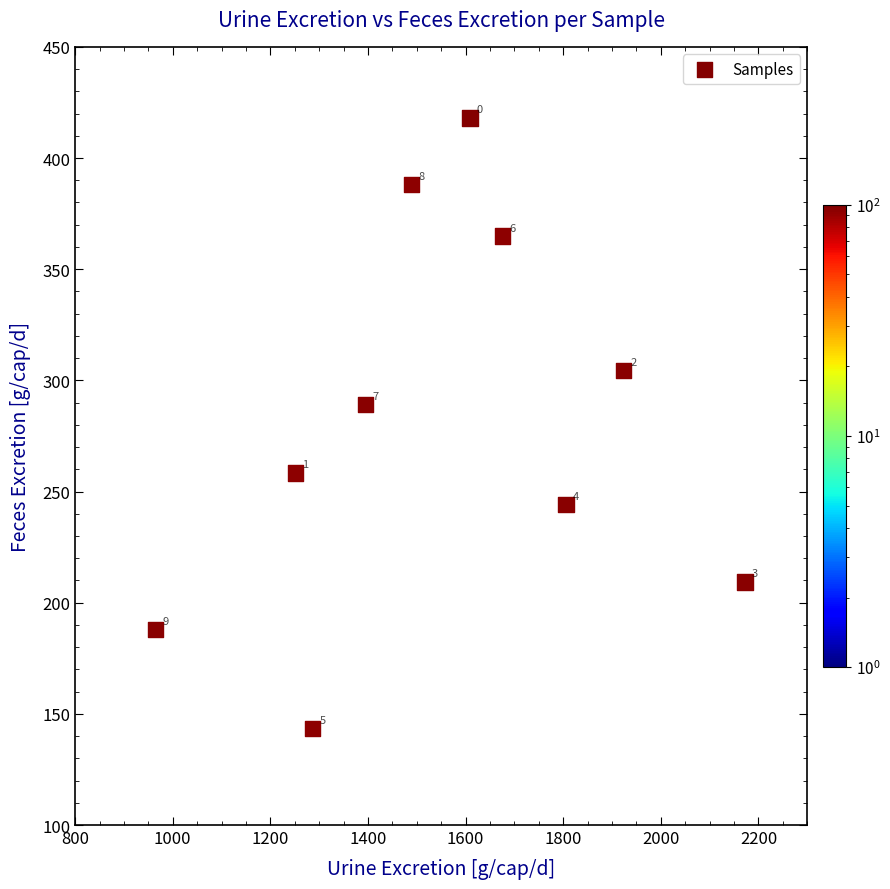

What Y value in the scatter plot is closest to 280?

289.1